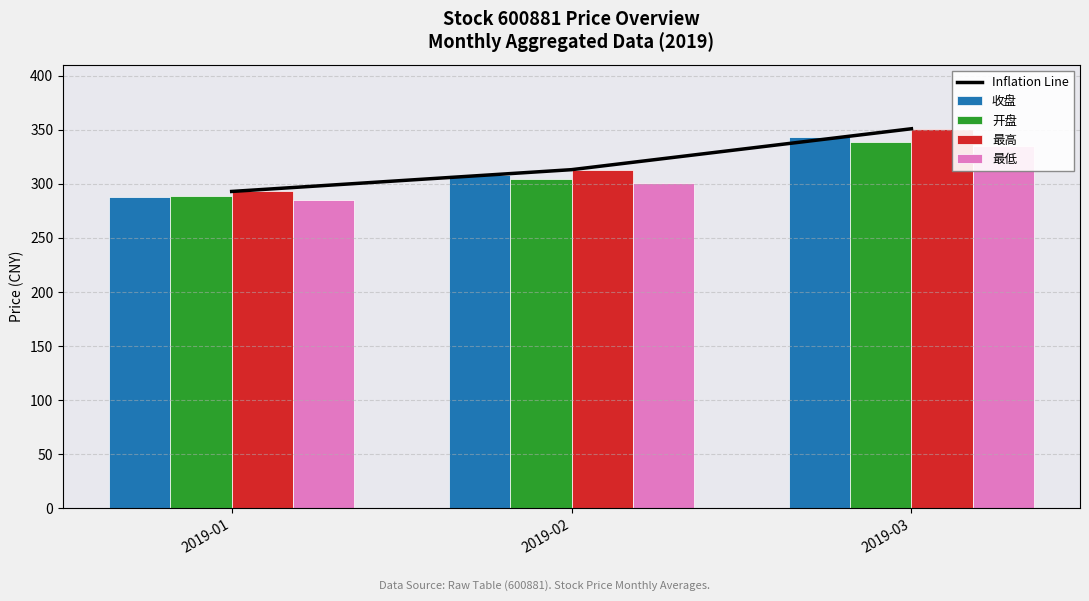

What is the smallest value displayed?

285.0